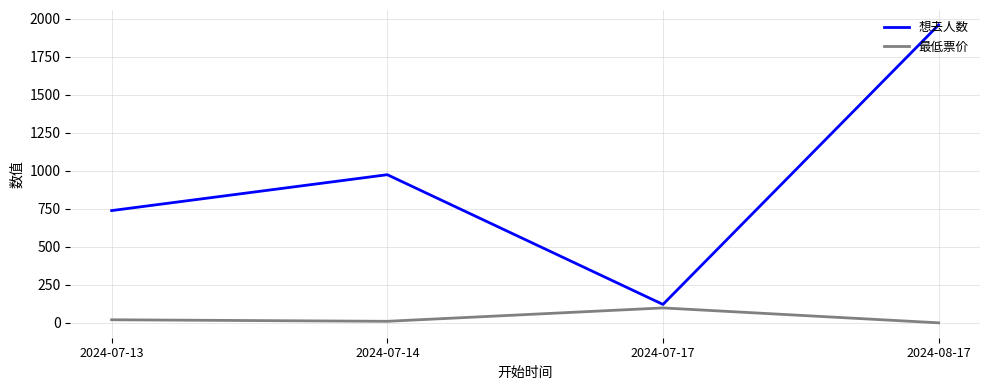

Which category has the highest value in the 最低票价 series?

2024-07-17